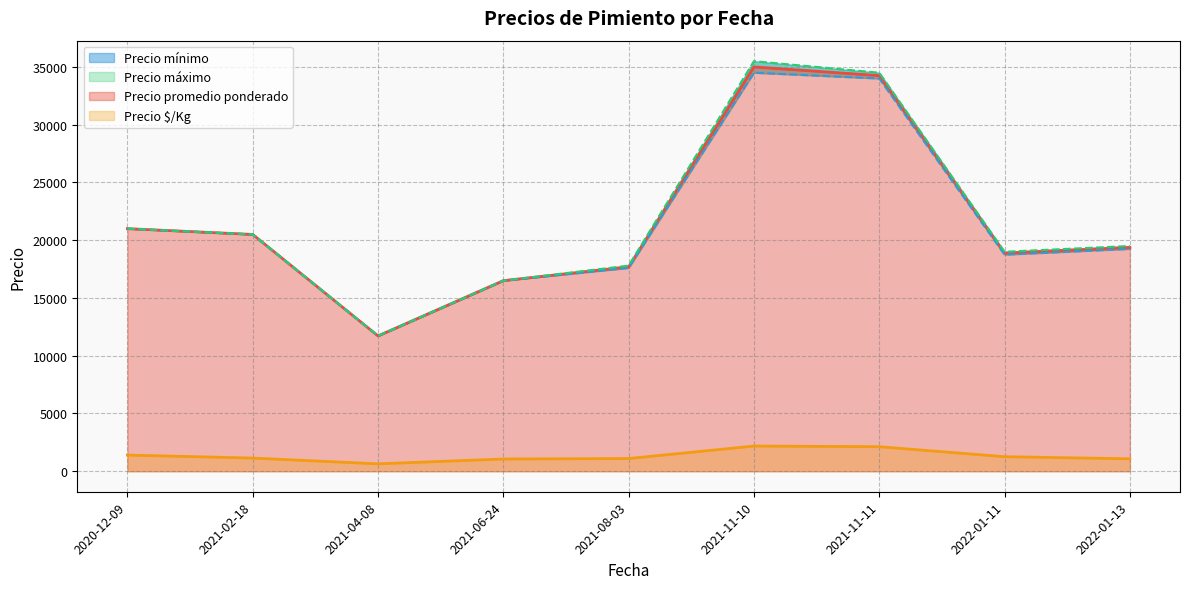

True or false: Precio mínimo and Precio promedio ponderado cross at least once.

False